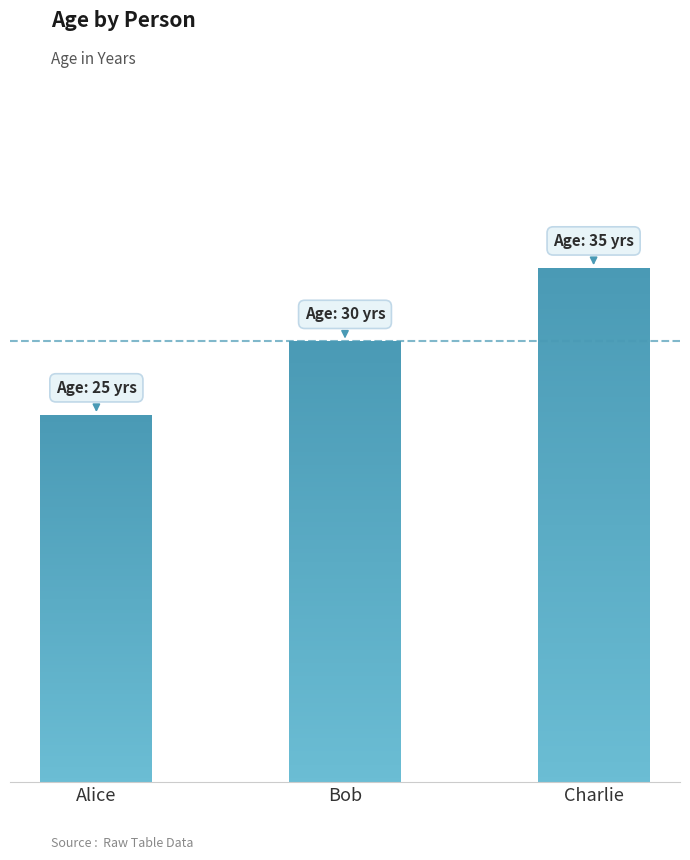

What value does the data have at Charlie?

35